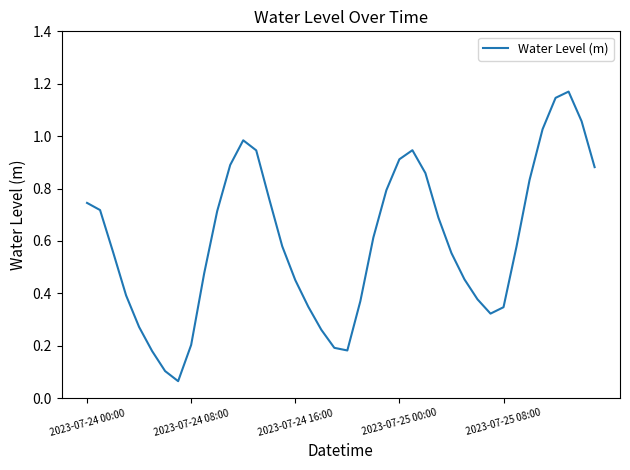

How many lines are shown in the chart?

1